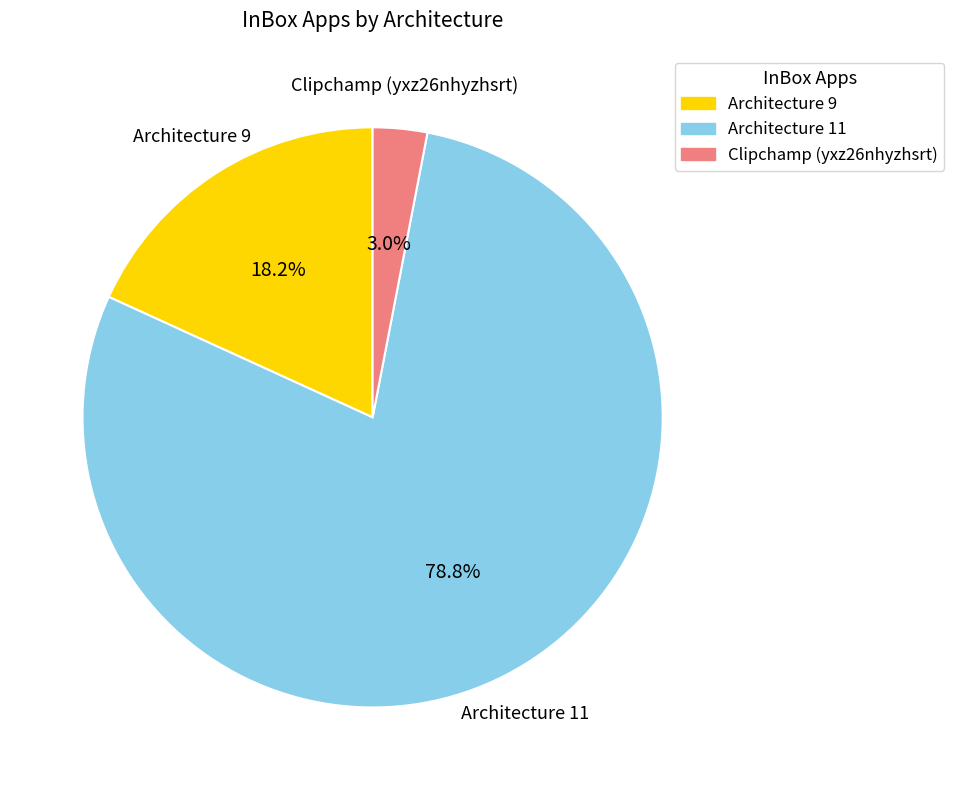

Is there any slice that represents more than half of the pie?

Yes